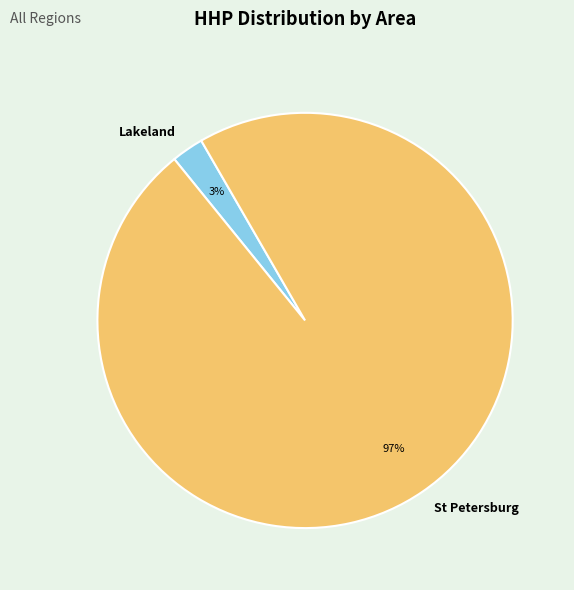

Is there any slice that represents more than half of the pie?

Yes